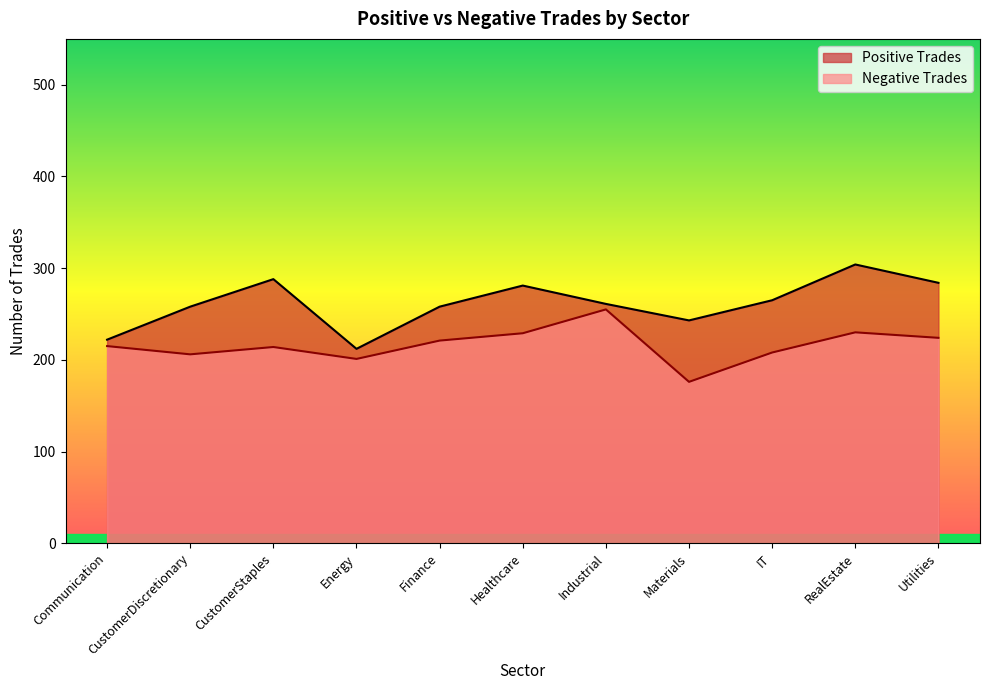

Which category has the lowest value in the Positive Trades series?

Energy